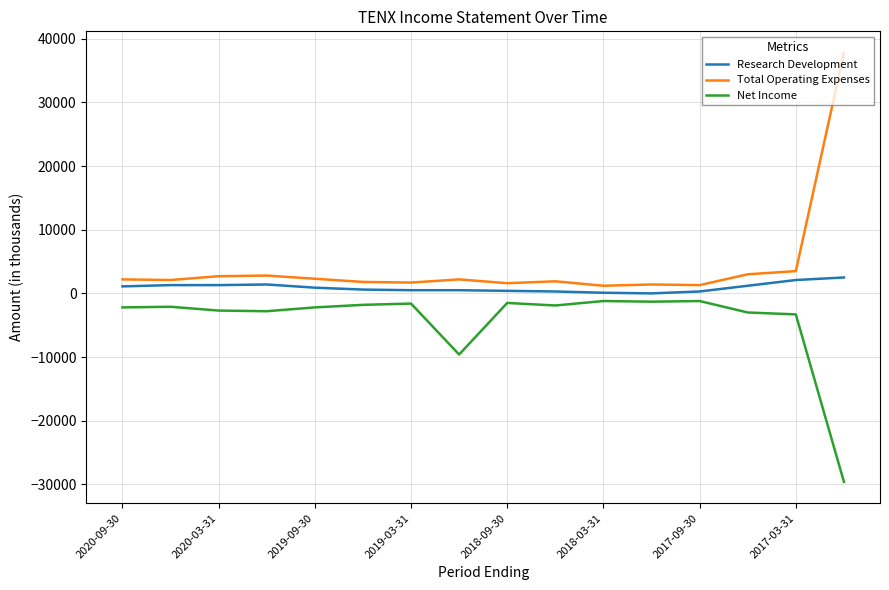

What is the maximum value for Total Operating Expenses?

37800